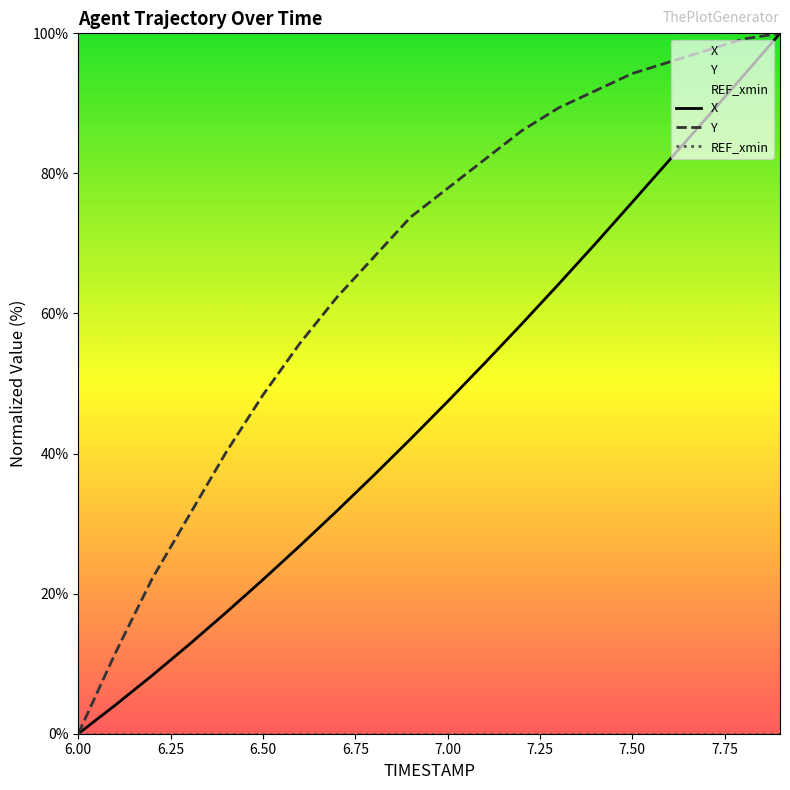

Which series has the widest spread of values?

X